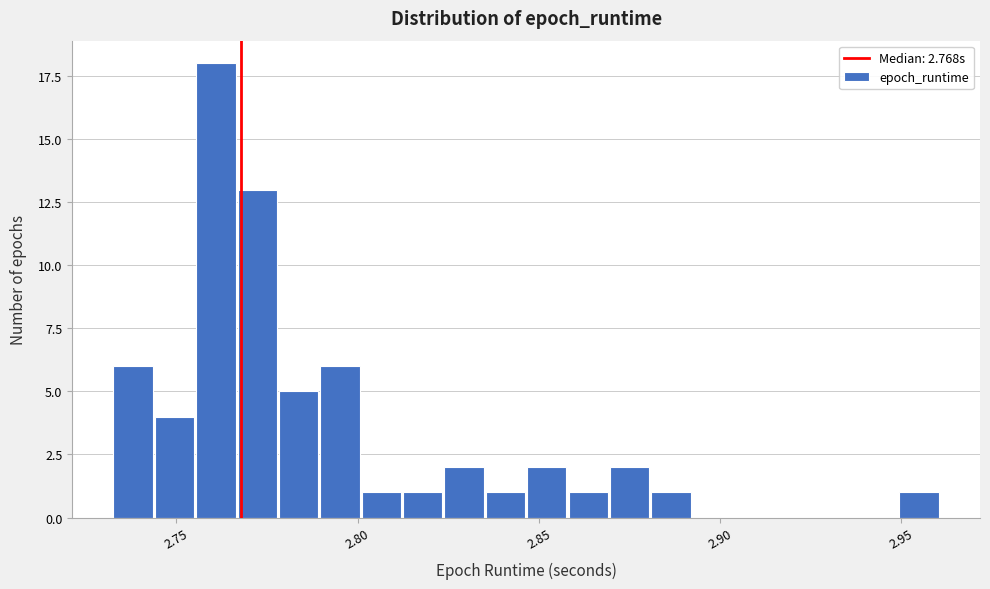

Read against the x-axis, roughly where is the centre of the tallest bar?

2.760